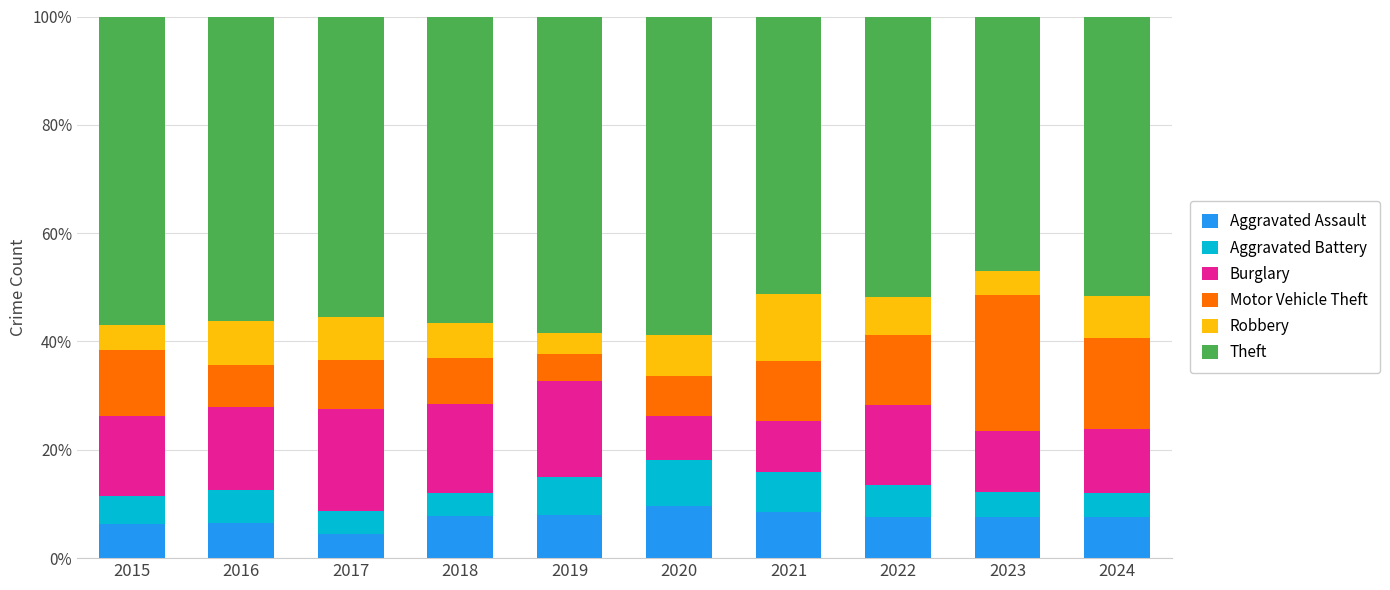

What is the sum of the Aggravated Assault values at 2022 and 2021?

16.2